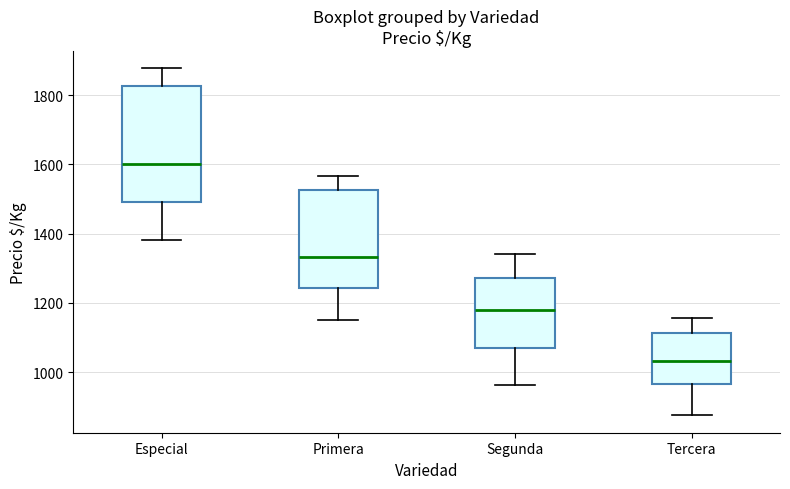

Reading left to right, transcribe this box plot: for each box, give where its median line is, the range the box spans, and where its two whiskers end, as read against the y-axis. The values are not printed on the chart, so give them approximately, as read against the axis.

Especial: median 1600, box 1500 to 1820, whiskers 1380 to 1880
Primera: median 1340, box 1240 to 1520, whiskers 1160 to 1560
Segunda: median 1180, box 1060 to 1280, whiskers 960 to 1340
Tercera: median 1040, box 960 to 1120, whiskers 880 to 1160